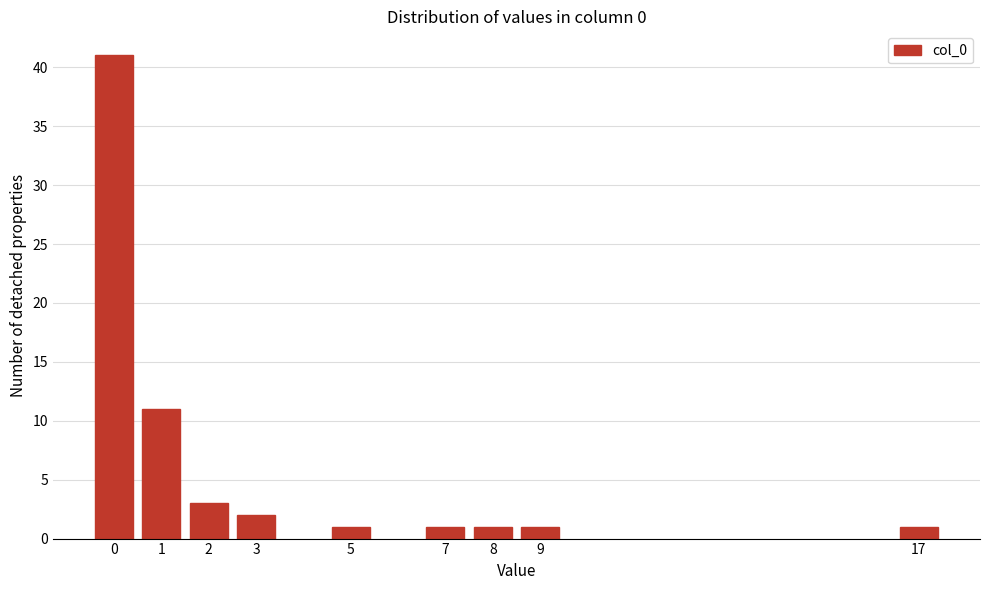

Reading left to right, transcribe all the data shown in this chart.

0=41	1=11	2=3	3=2	5=1	7=1	8=1	9=1	17=1